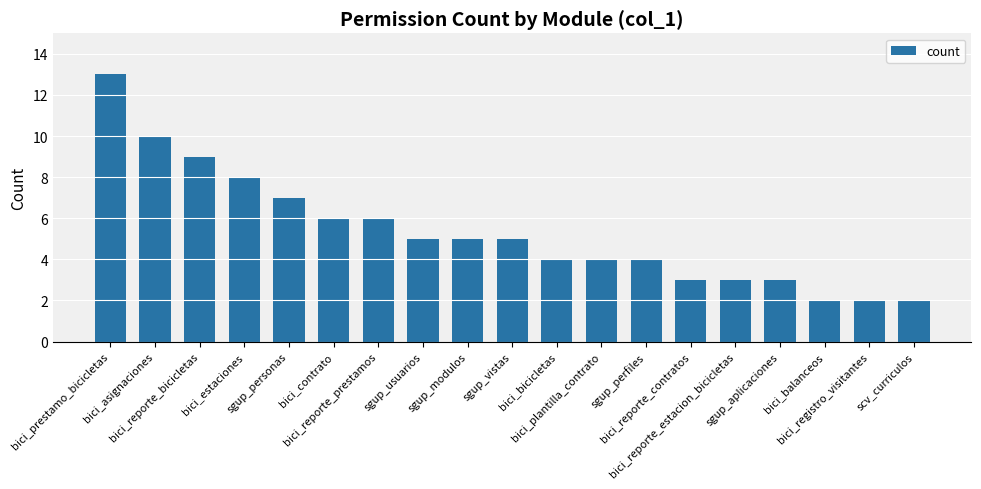

What is the minimum value shown in the chart?

2